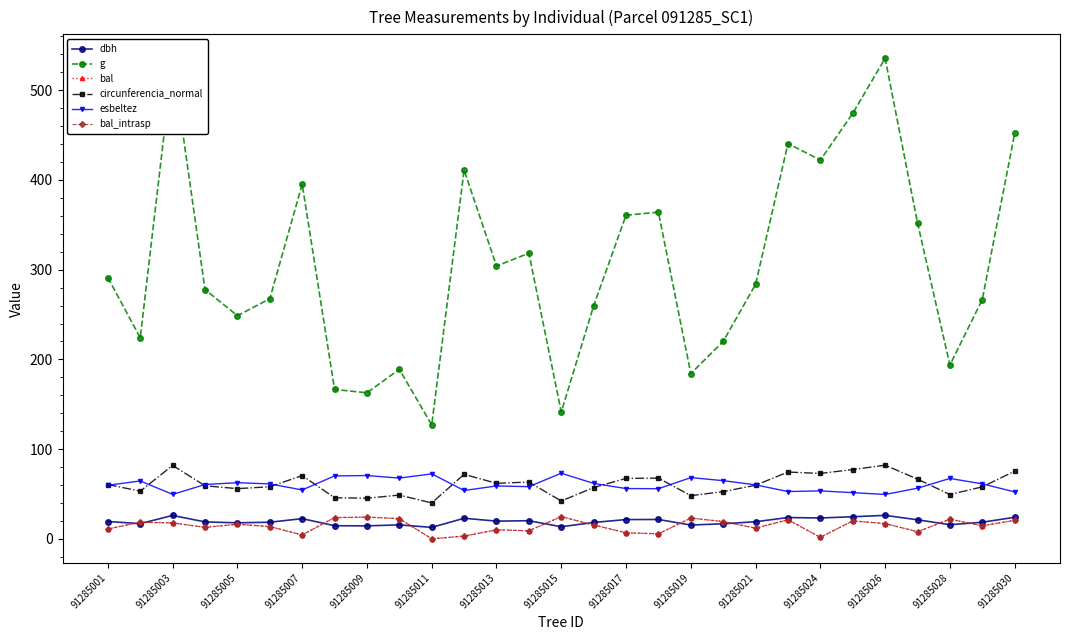

Is this an area chart (filled region under the line)?

No